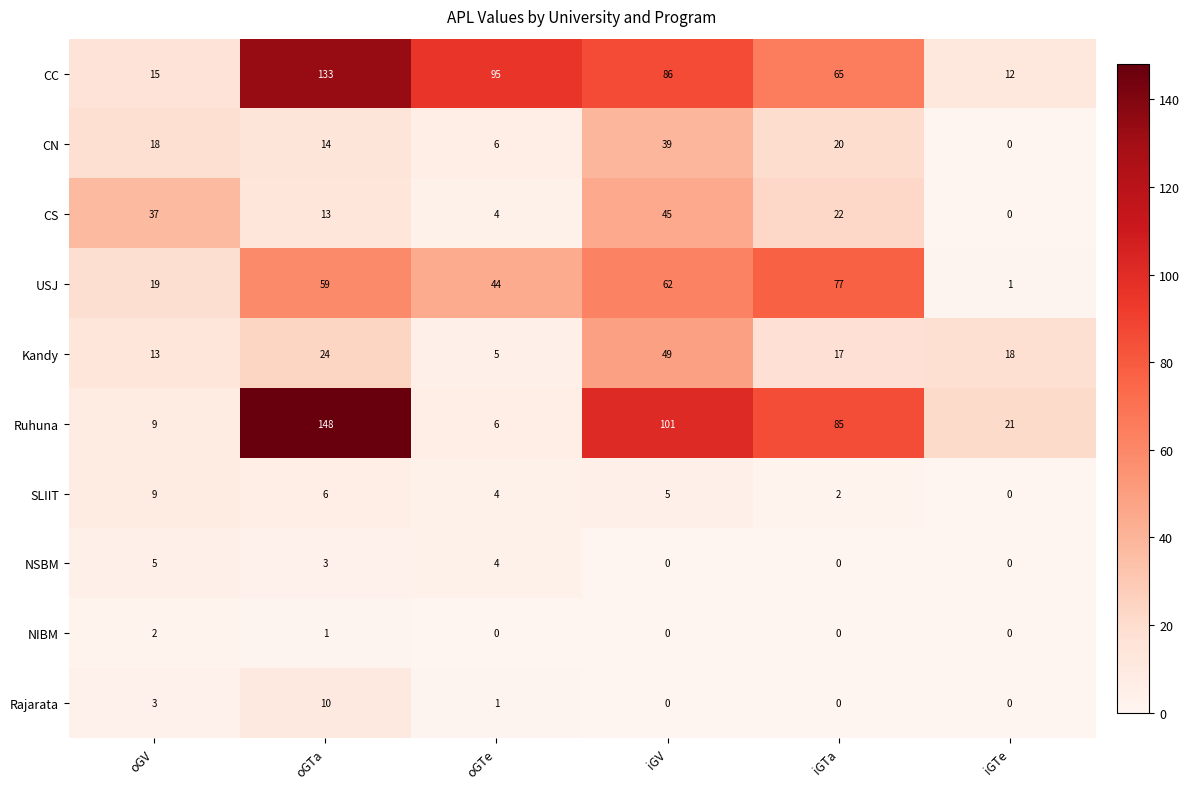

What is the sum of the CC values at iGV and oGTe?

181